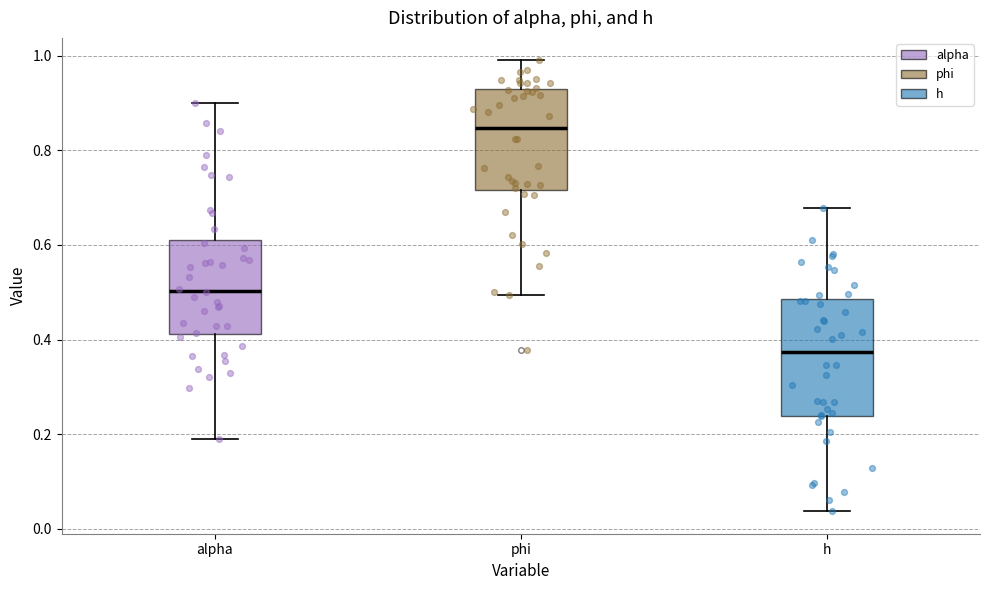

Which box is the tallest, from its lower edge to its upper edge?

h